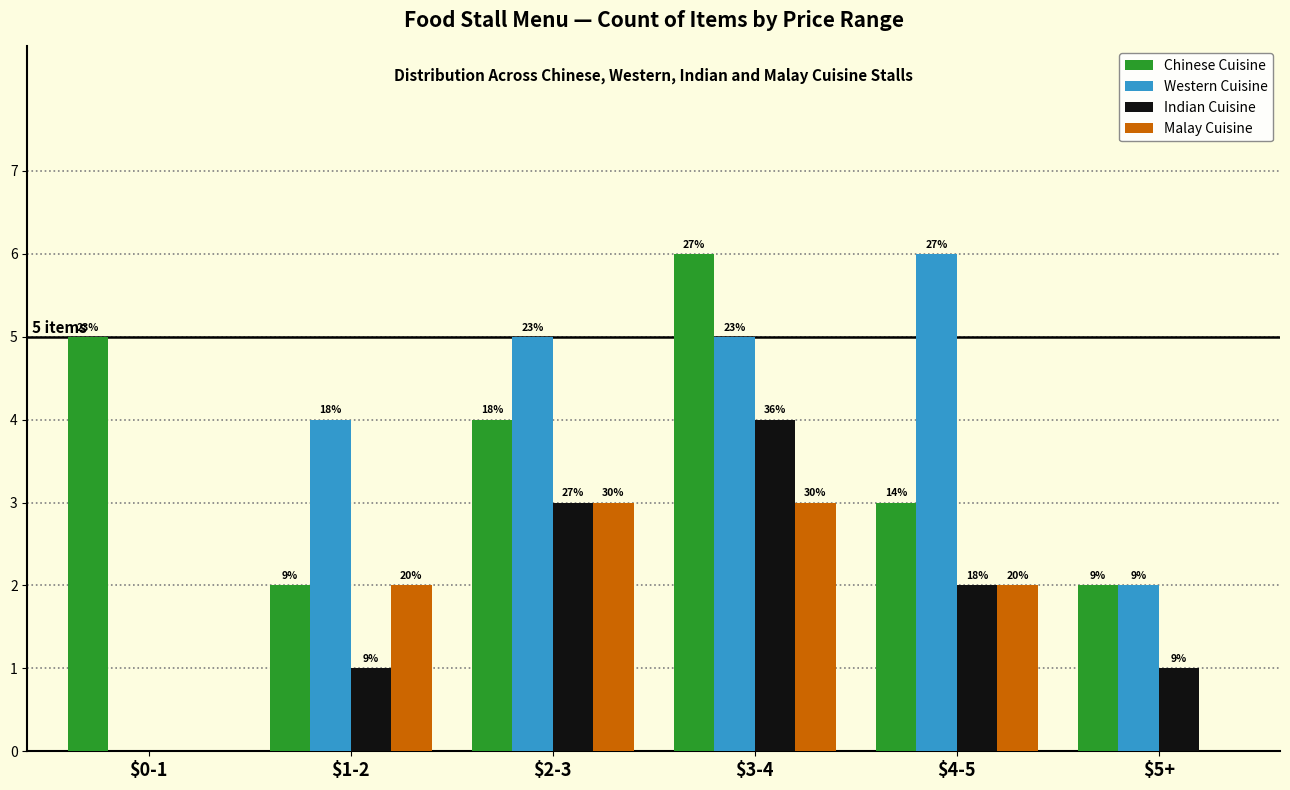

What are all the series names shown in the legend?

Chinese Cuisine, Western Cuisine, Indian Cuisine, Malay Cuisine